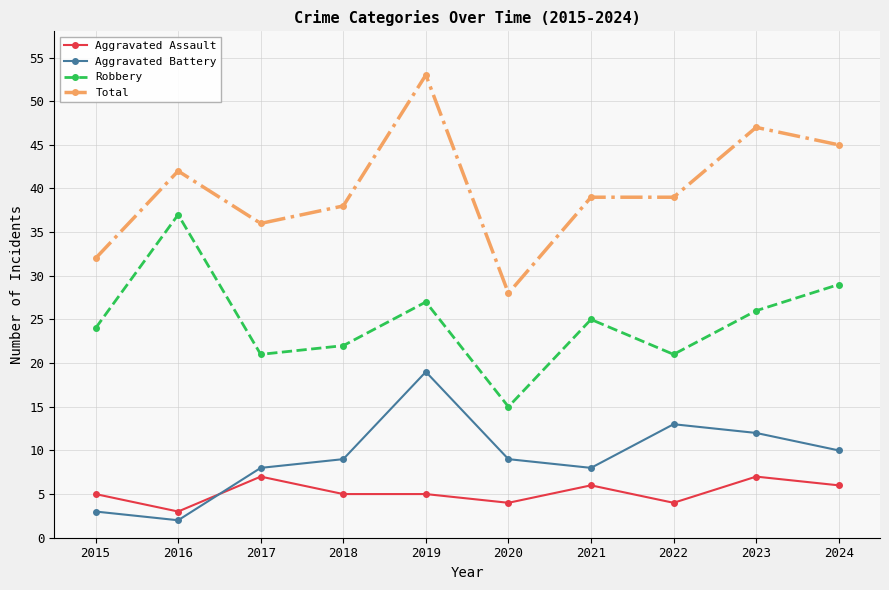

Which series has the largest range (max minus min)?

Total